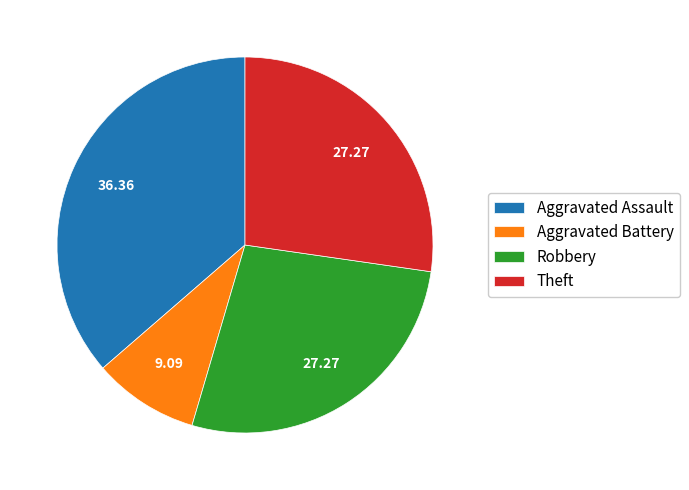

How many segments does this pie chart have?

4